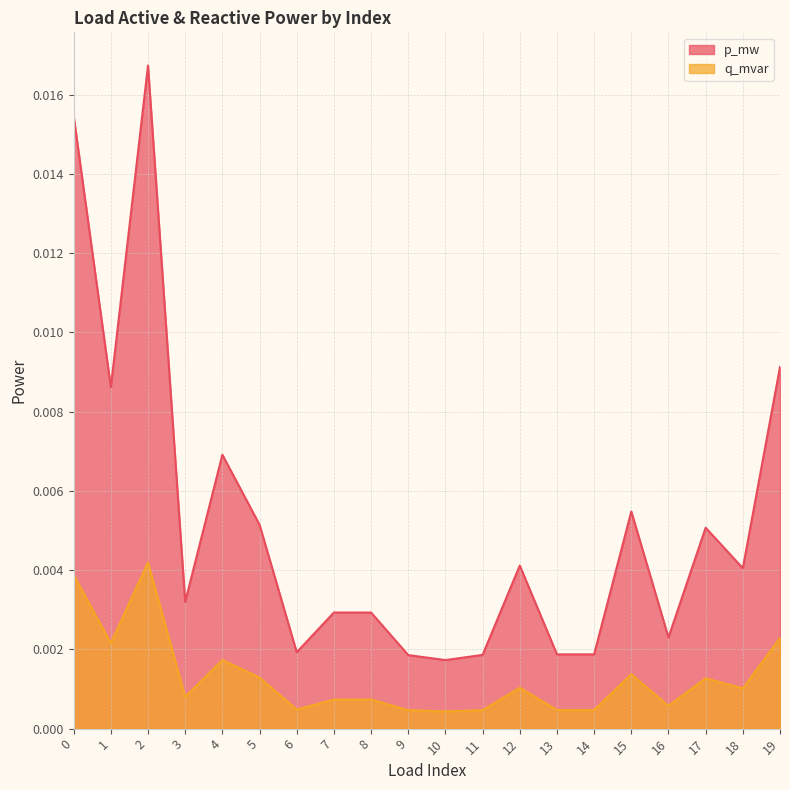

Which series has the largest range (max minus min)?

p_mw